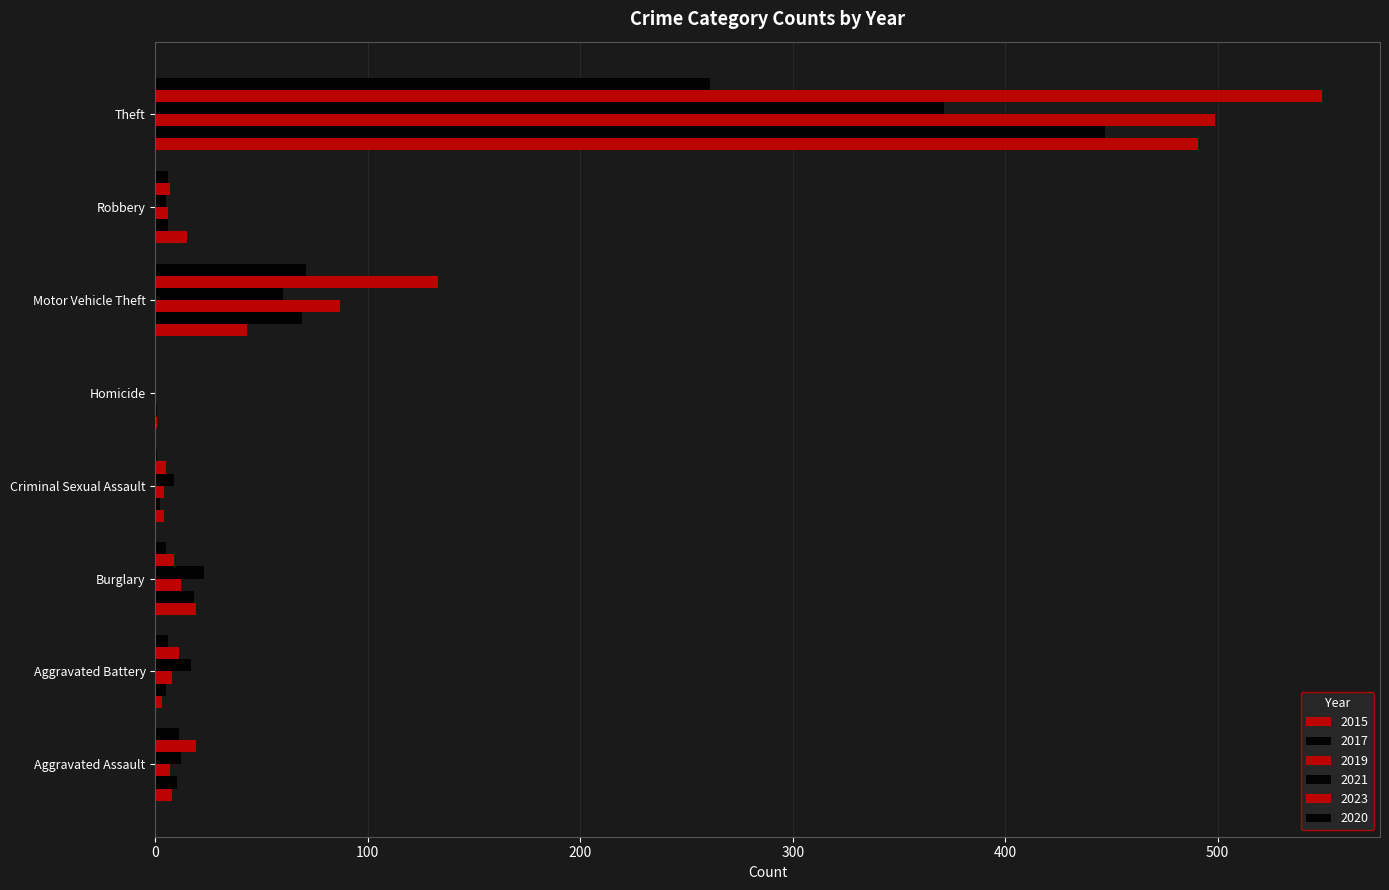

What is the label of the 4th bar from the right?

Homicide